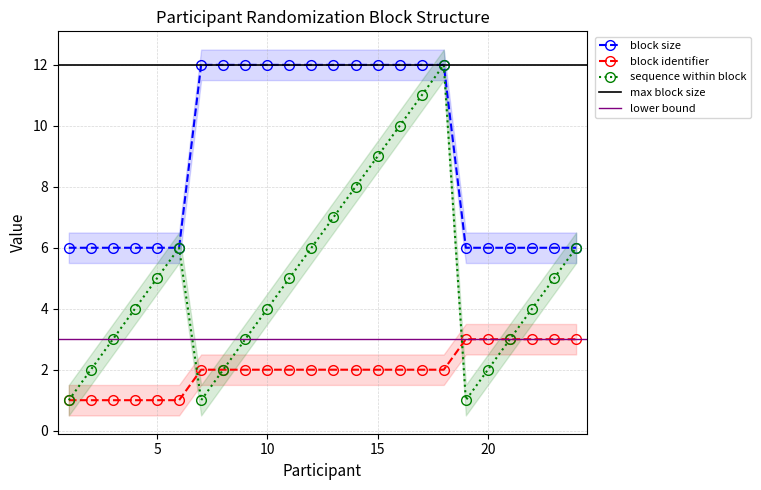

The value of block size at 13 is 17. True or false?

False